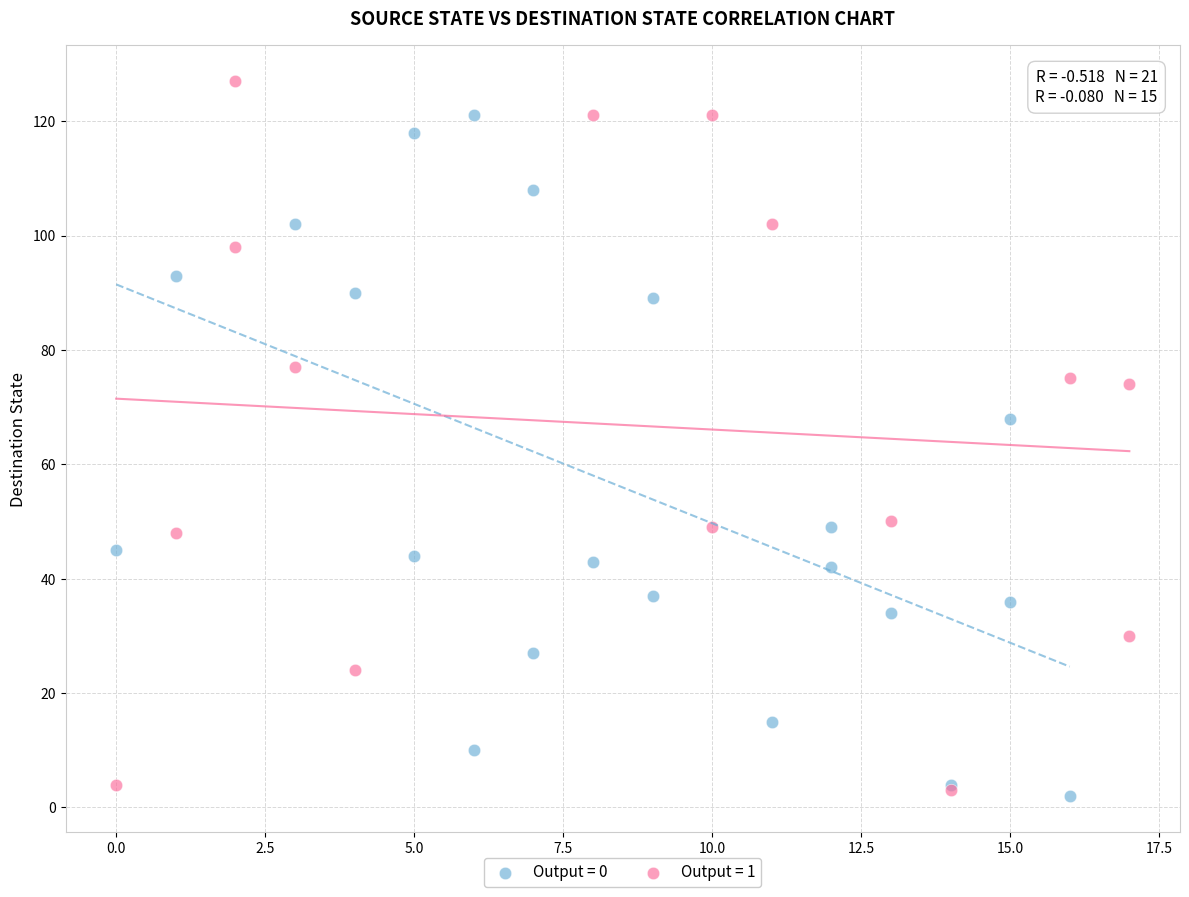

Which series reaches the maximum Y coordinate?

Output = 1